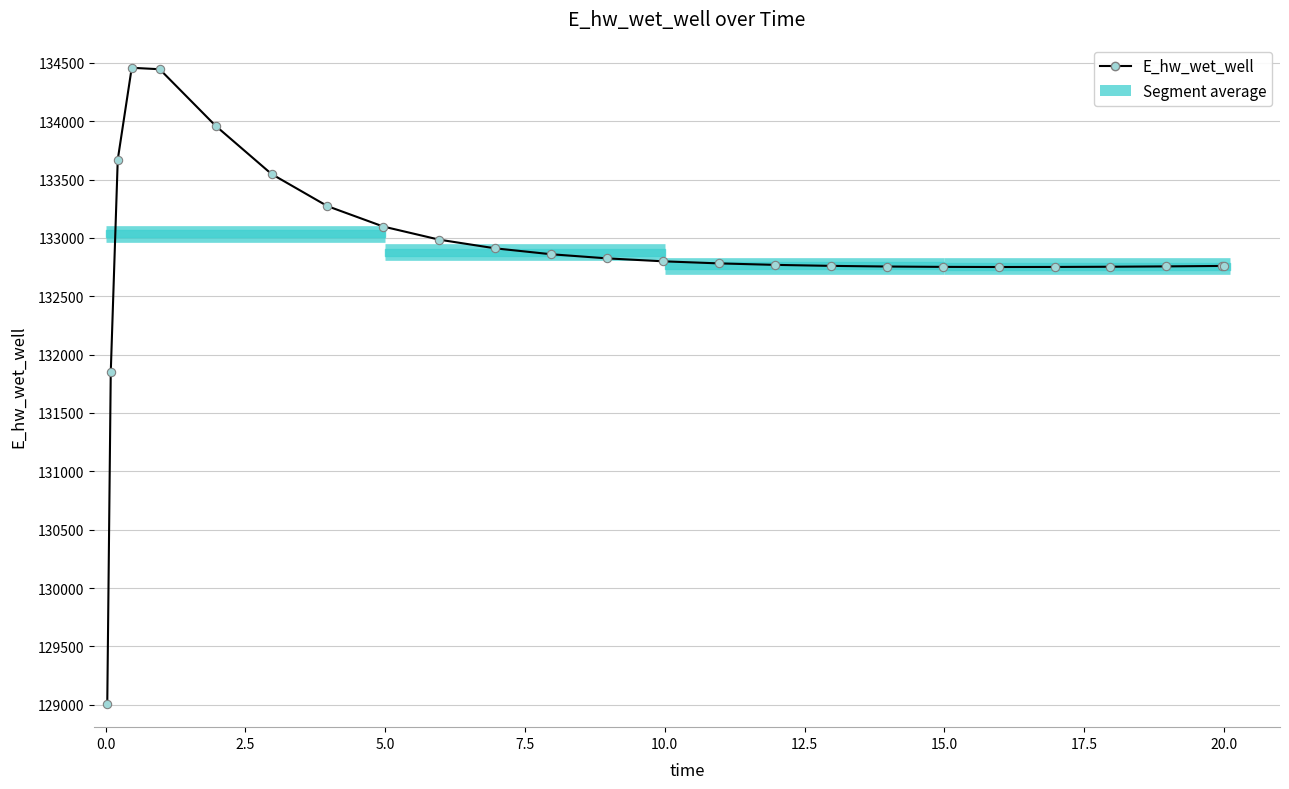

What is the value of the 3rd point from the left?

133671.8